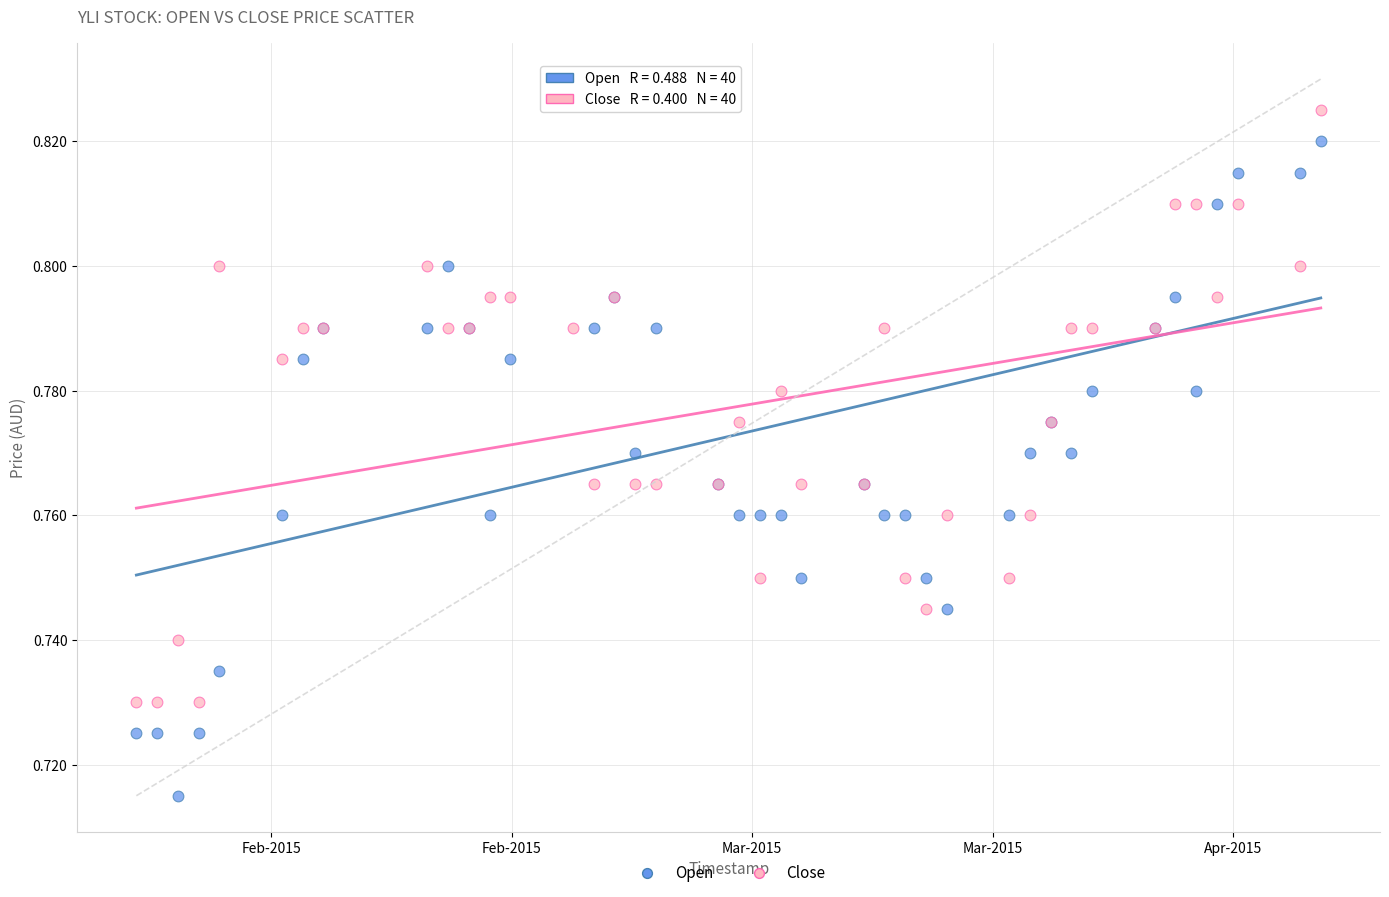

Which series has the largest Y range (max minus min)?

Open